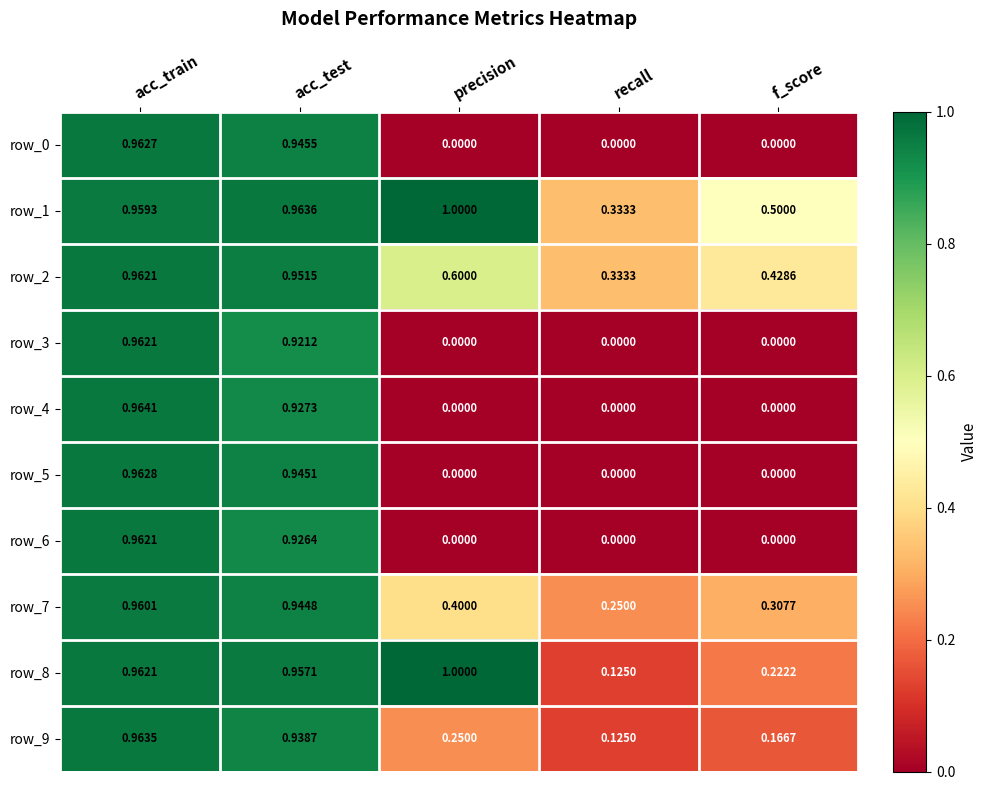

Which series has the largest total across all categories?

row_1